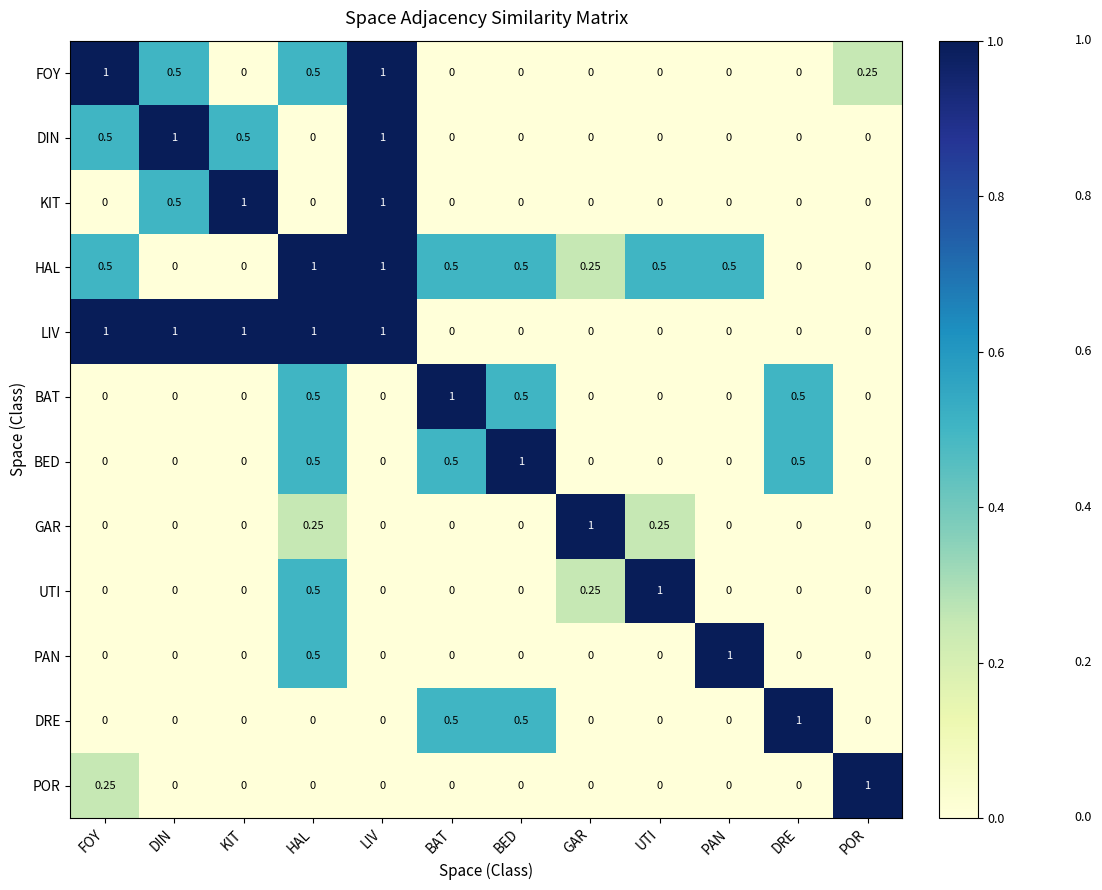

Which series changed the most between HAL and PAN?

LIV